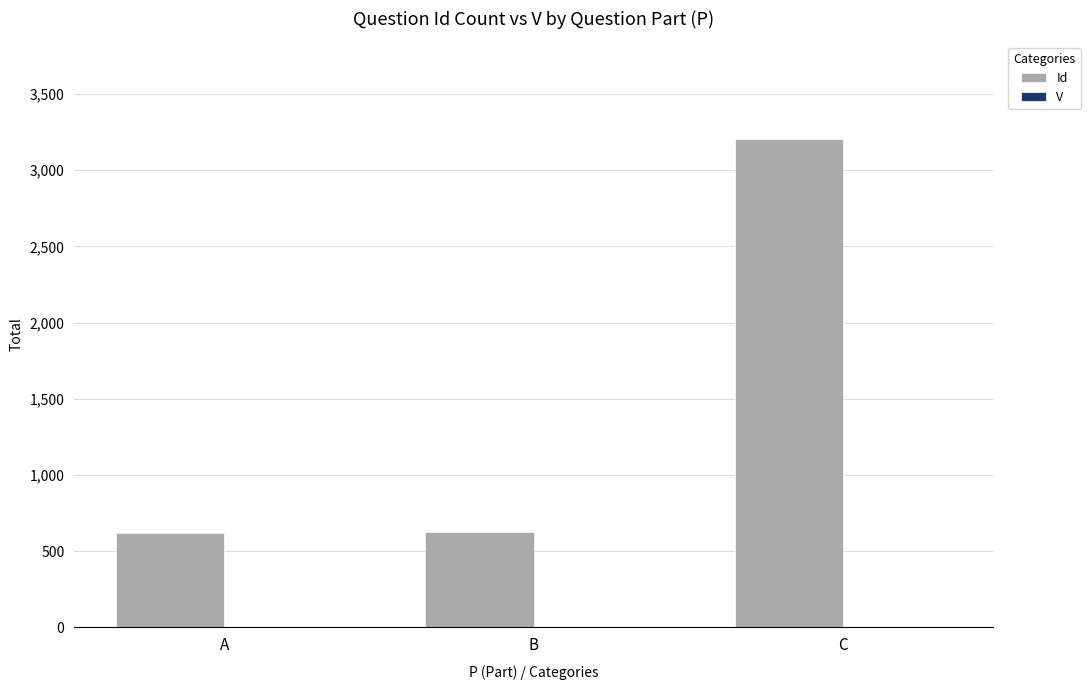

What is the sum of all Id values?

4450